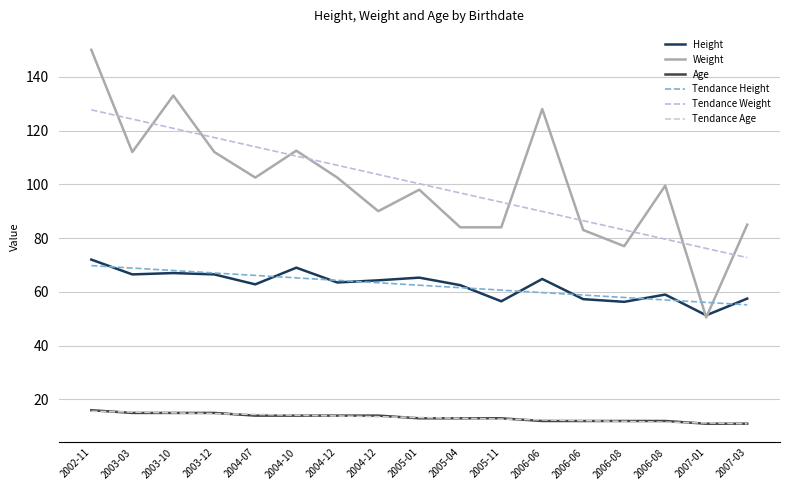

What is the difference between the second highest and minimum values in the Tendance Age series?

4.3